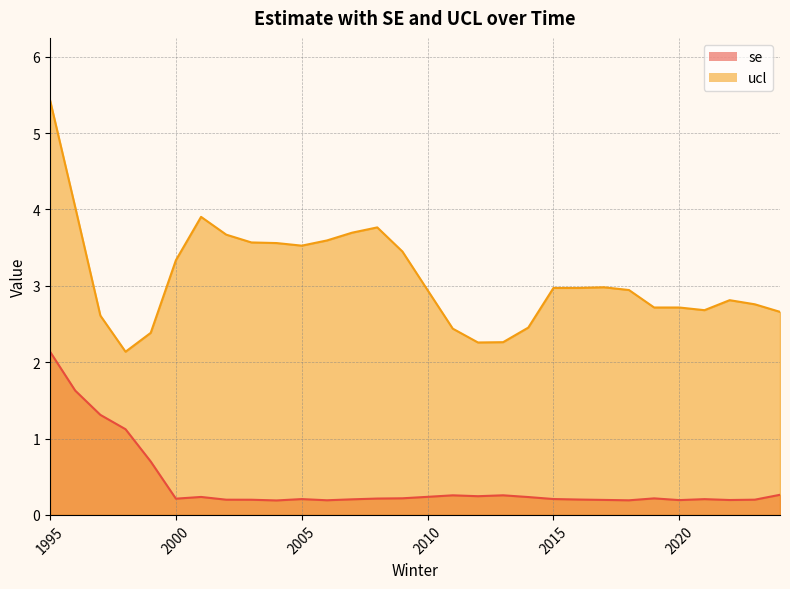

How many lines are shown in the chart?

2